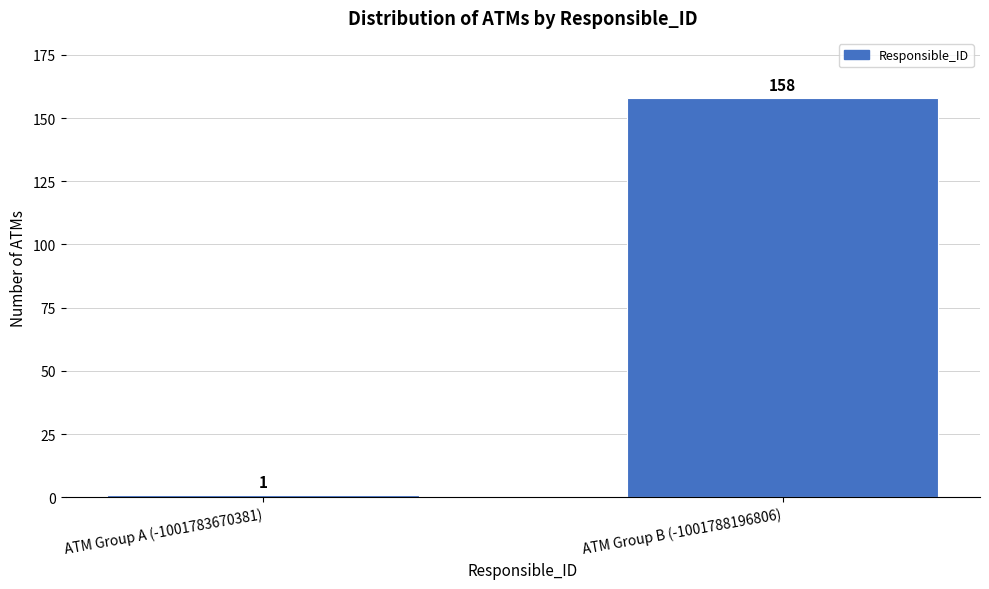

Reading left to right, what are all the values shown in this chart?

1	158